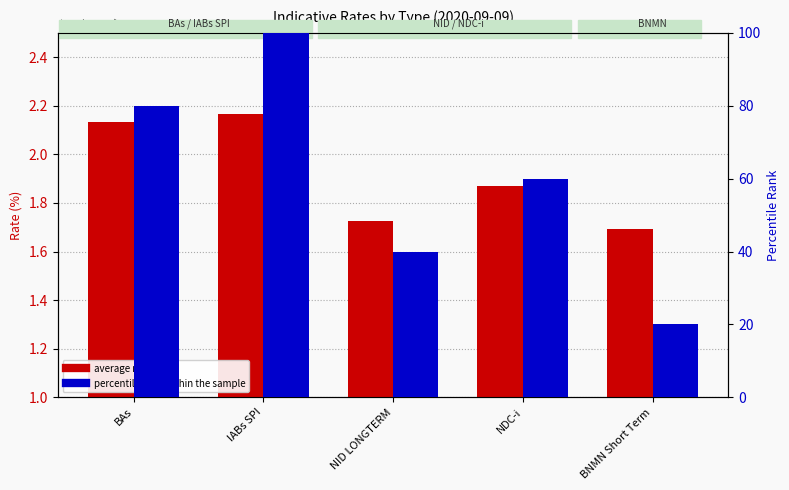

At how many categories does at least one series exceed 76?

2